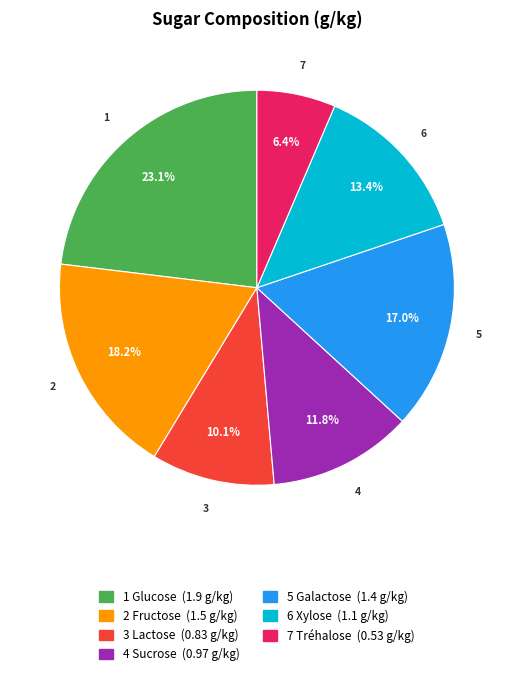

Is there any slice that represents more than half of the pie?

No